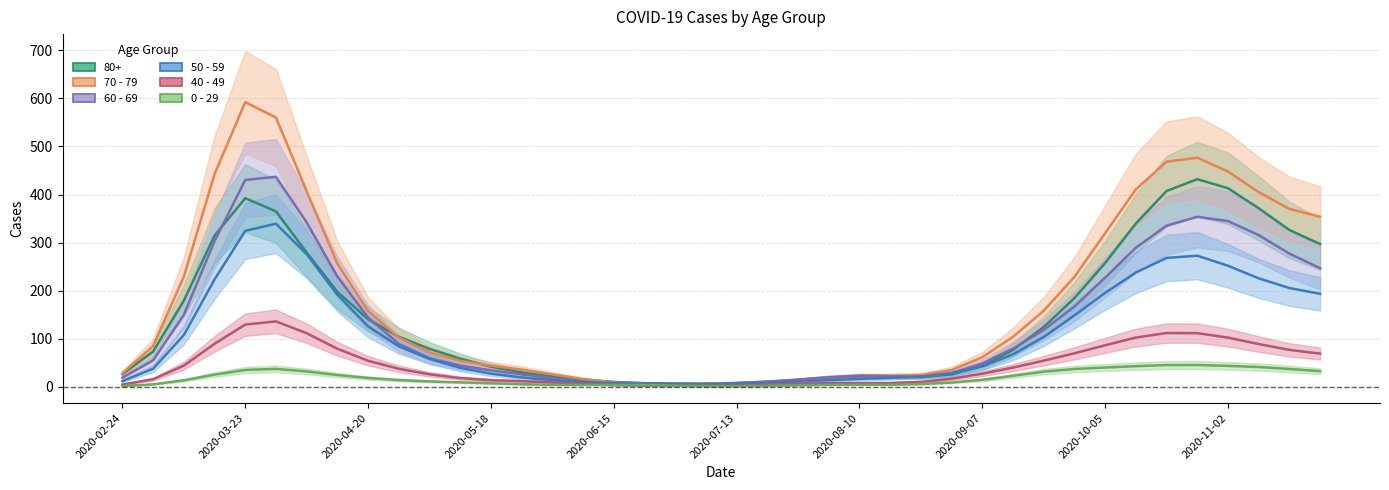

True or false: 70 - 79 has more than 0 interior local peaks.

True